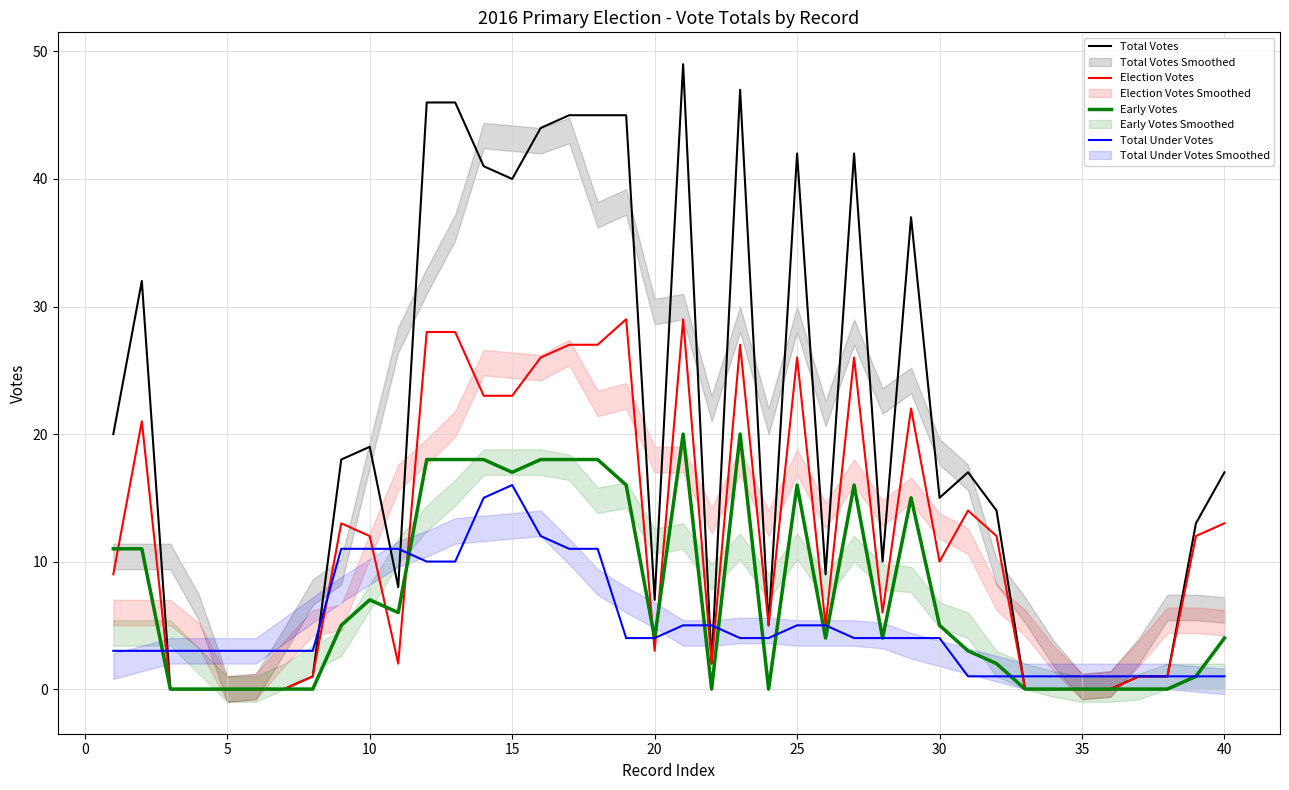

The value of Early Votes at 10 is 7. True or false?

True